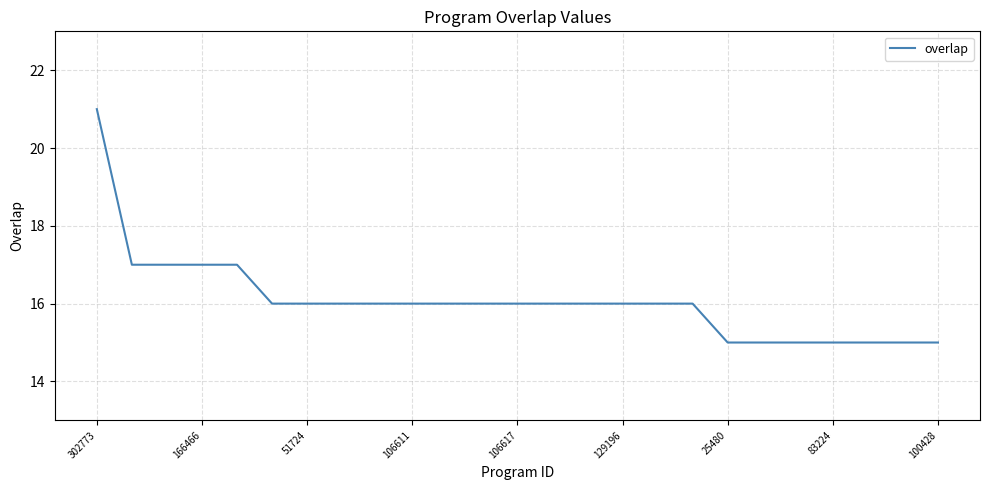

What is the difference between the maximum and minimum values?

6